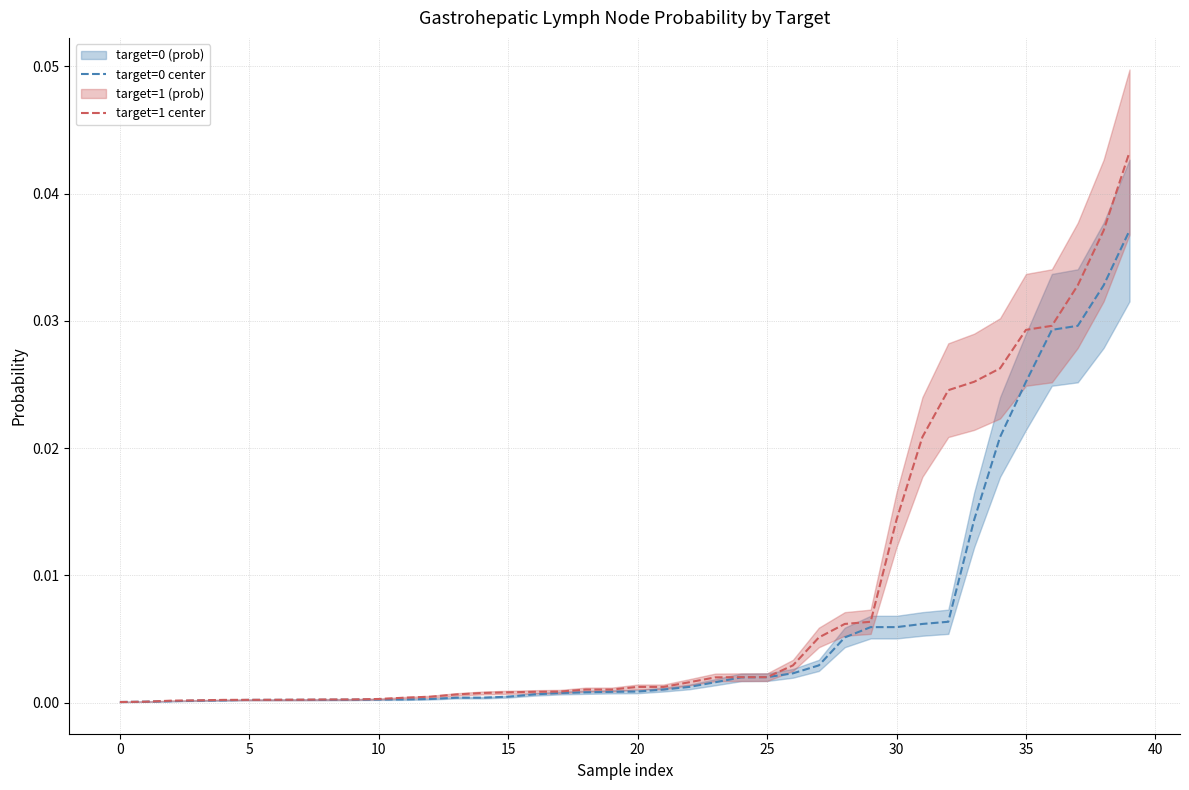

Which series has the largest total across all categories?

target=1 center